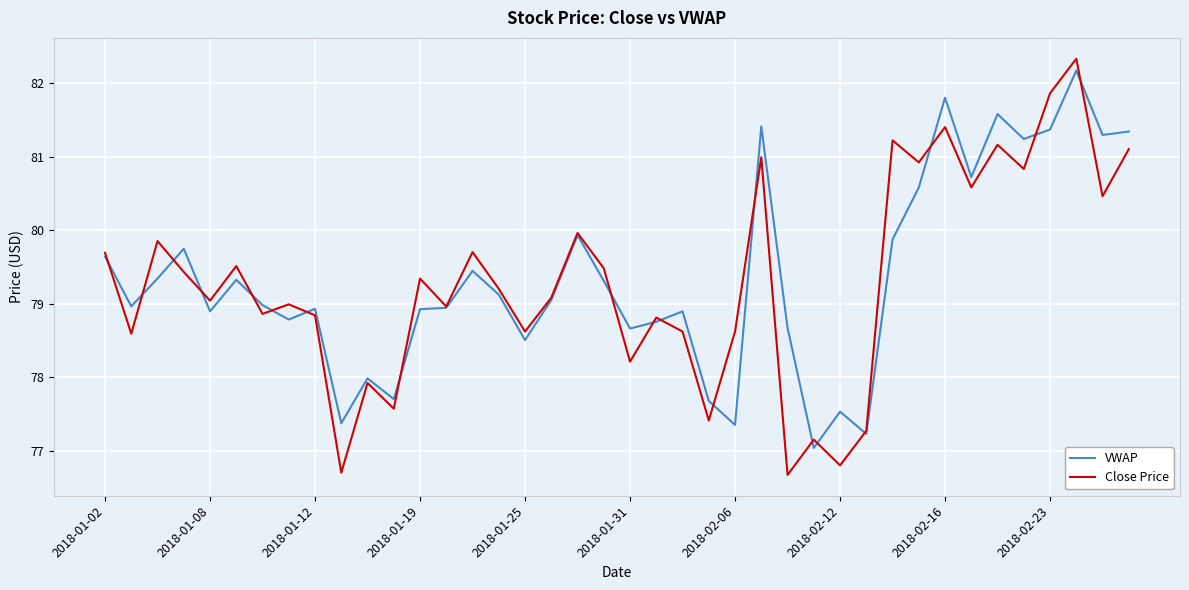

After their last crossing, which series has the higher values: VWAP or Close Price?

VWAP